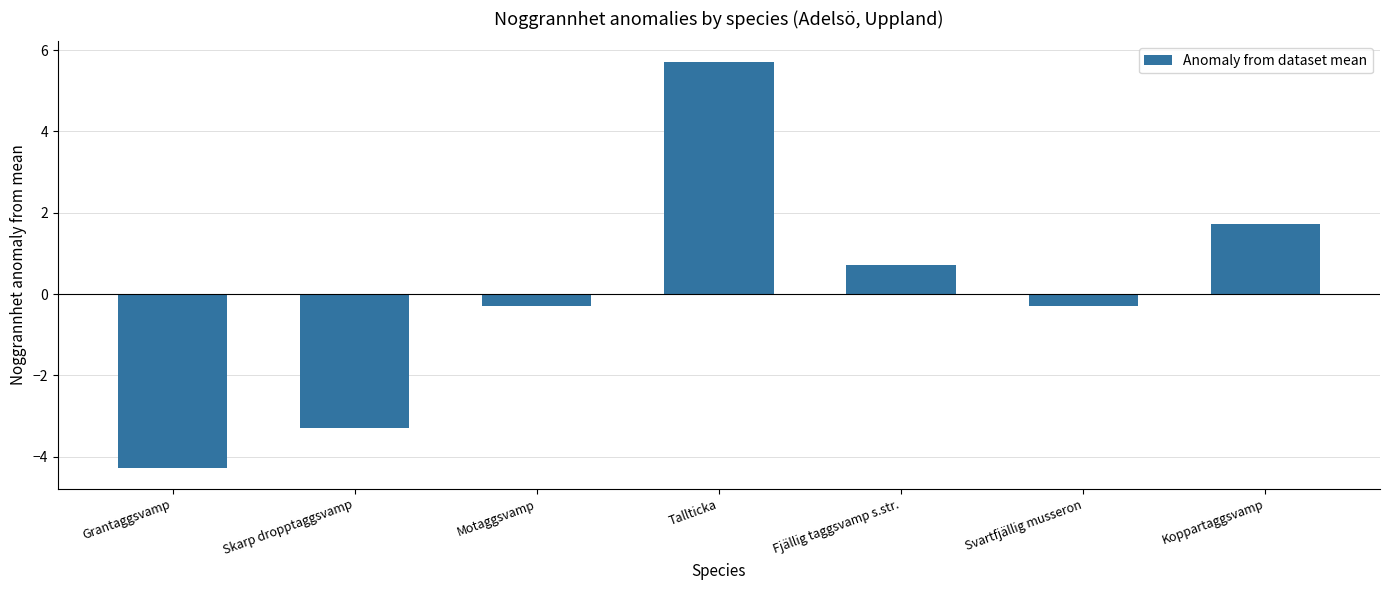

Reading right to left, transcribe all the data shown in this chart.

Koppartaggsvamp=1.7	Svartfjällig musseron=-0.3	Fjällig taggsvamp s.str.=0.7	Tallticka=5.7	Motaggsvamp=-0.3	Skarp dropptaggsvamp=-3.3	Grantaggsvamp=-4.3